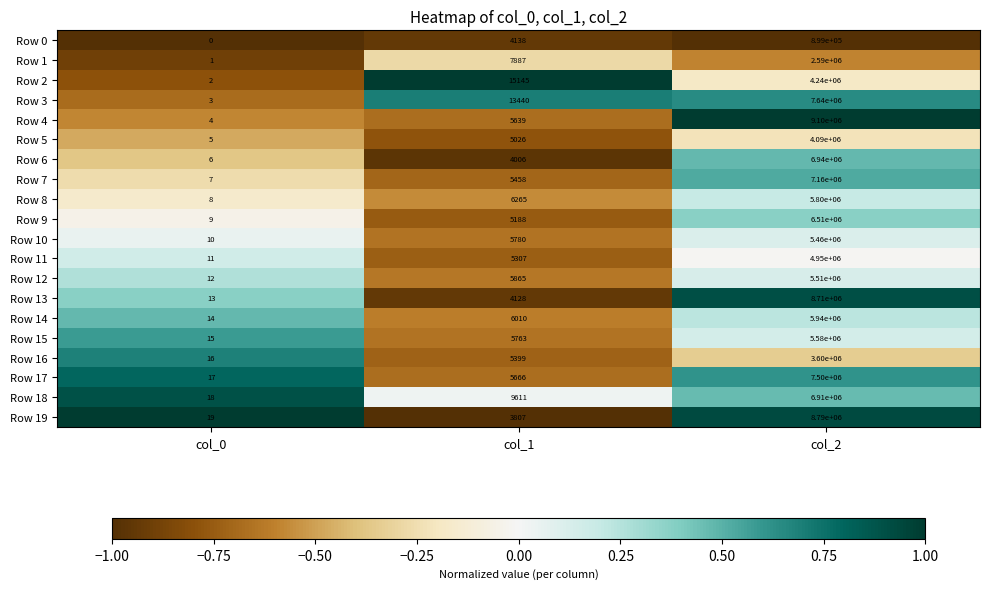

What is the difference between the highest and lowest values at col_2?

8201000